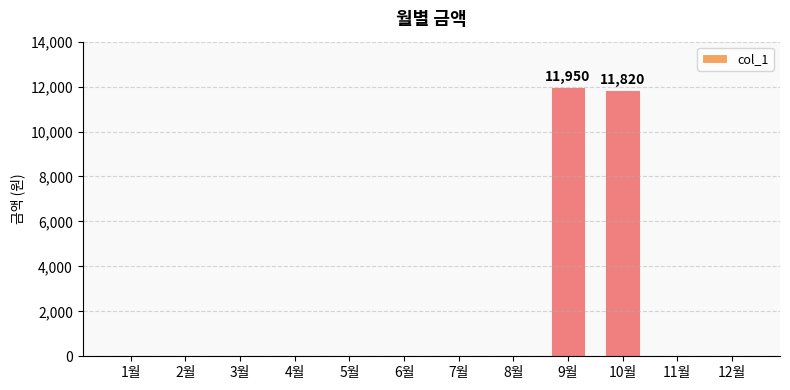

How many distinct data groups are displayed?

1